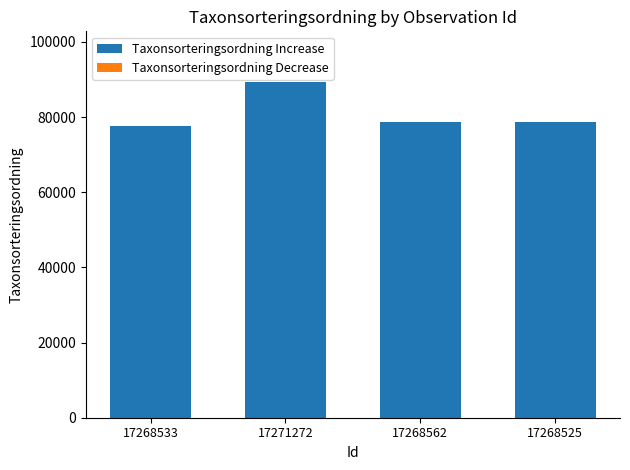

How many distinct data groups are displayed?

1